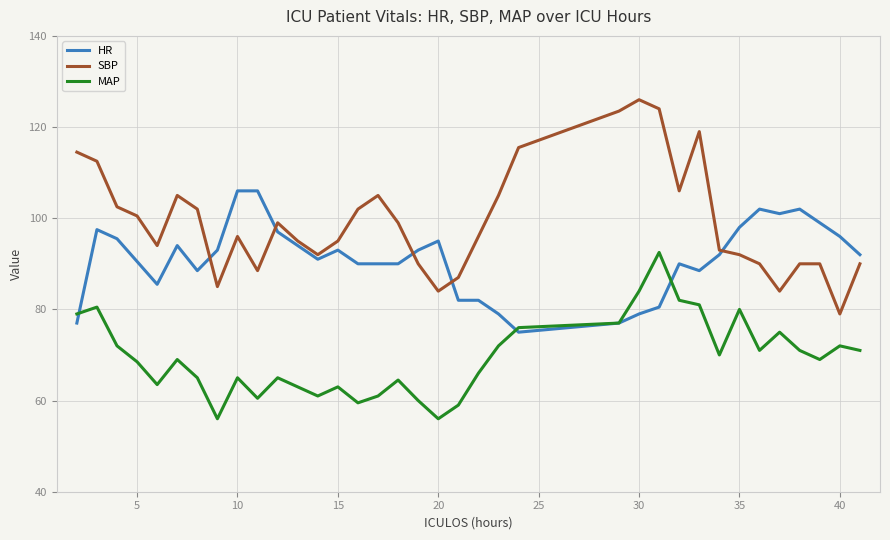

Which series has the largest total across all categories?

SBP